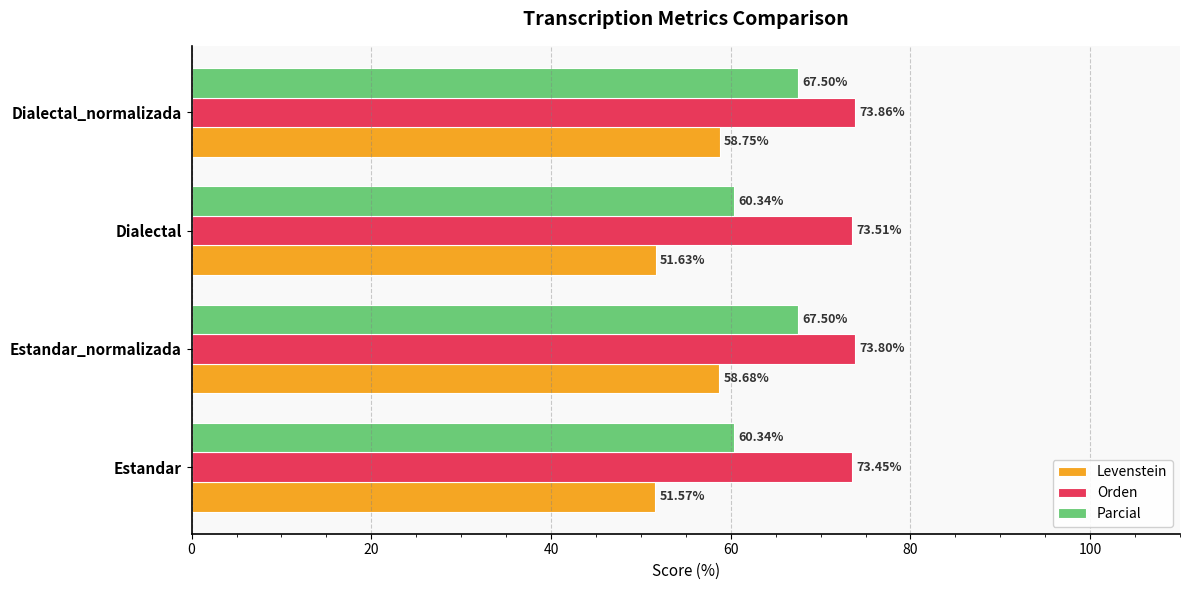

What is the difference between the second highest and minimum values in the Levenstein series?

7.1